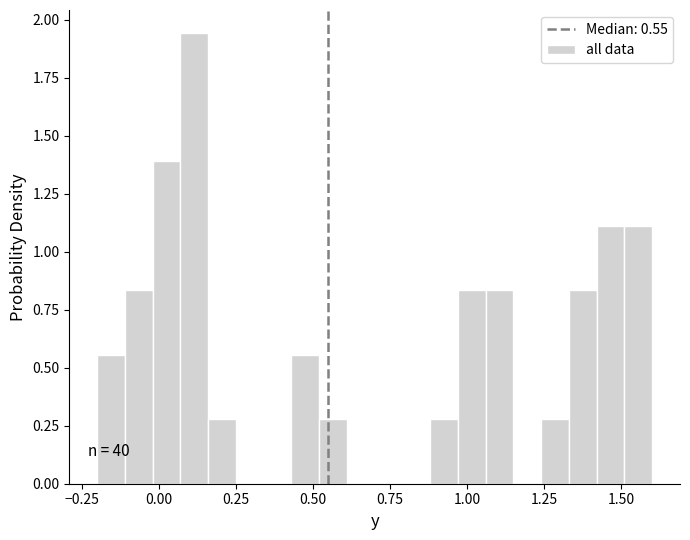

Around what value on the x-axis is the tallest bar? Give the approximate position of its centre, as read against the axis.

0.10